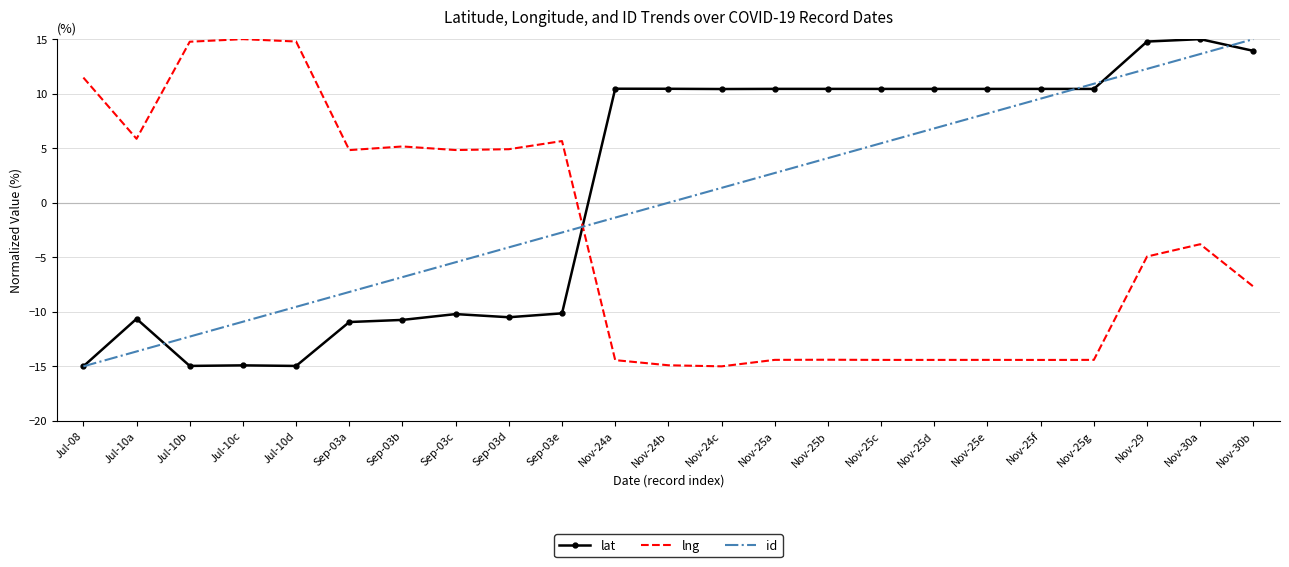

What is the spread (max minus min) of values at Nov-30b?

22.7